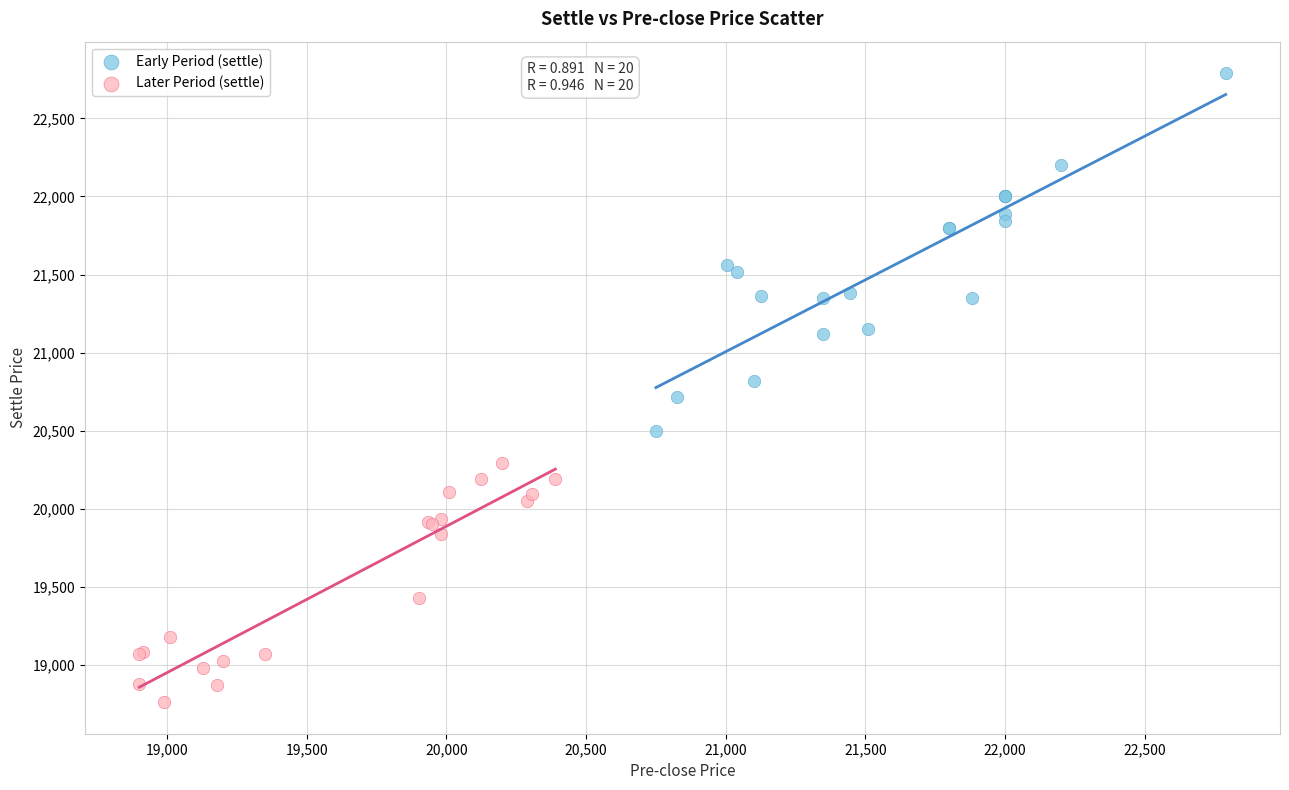

Which series contains the lowest Y value?

Later Period (settle)